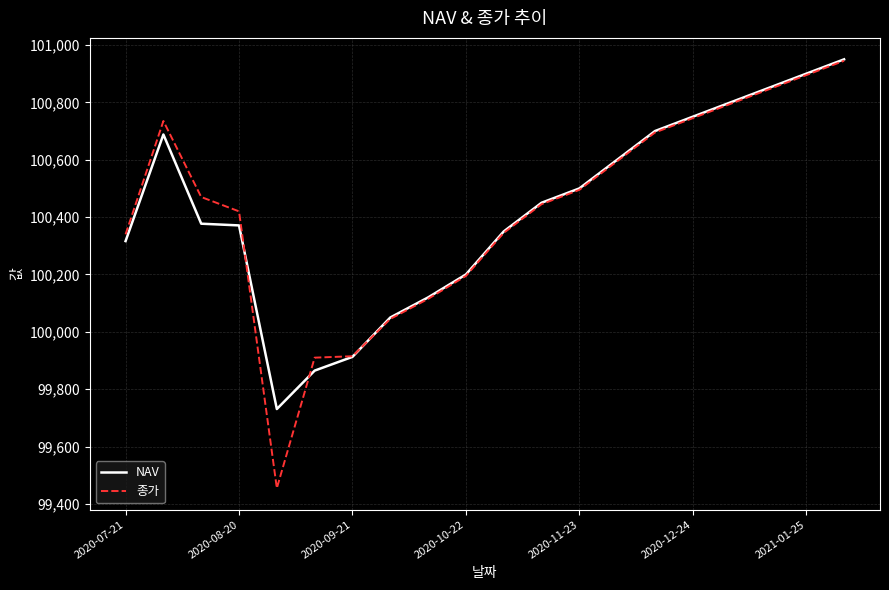

Which series has the largest range (max minus min)?

종가